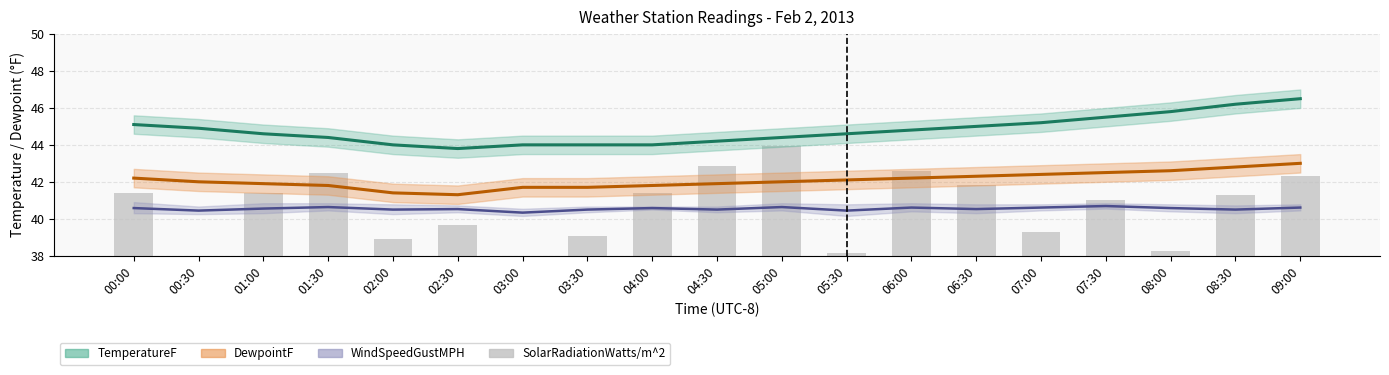

At how many categories does at least one series exceed 37?

19